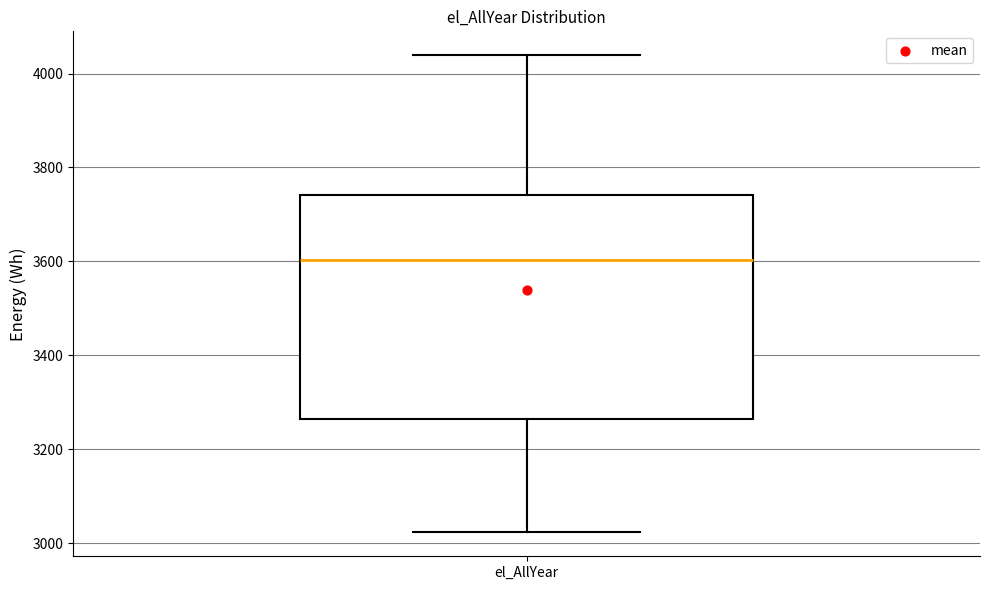

Transcribe this box plot: give where the median line is, the range the box spans, and where the two whiskers end, as read against the y-axis. The values are not printed on the chart, so give them approximately, as read against the axis.

median 3600, box 3260 to 3740, whiskers 3020 to 4040